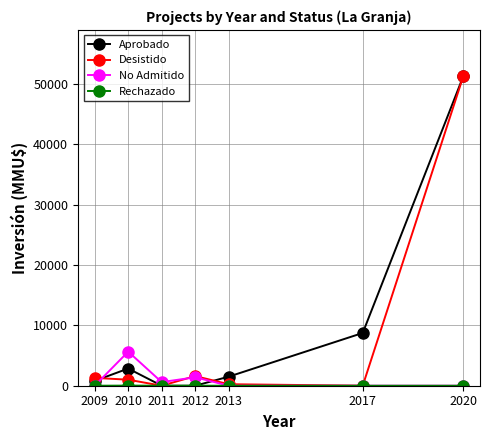

In Aprobado, how many points are higher than both neighbors (excluding endpoints)?

1